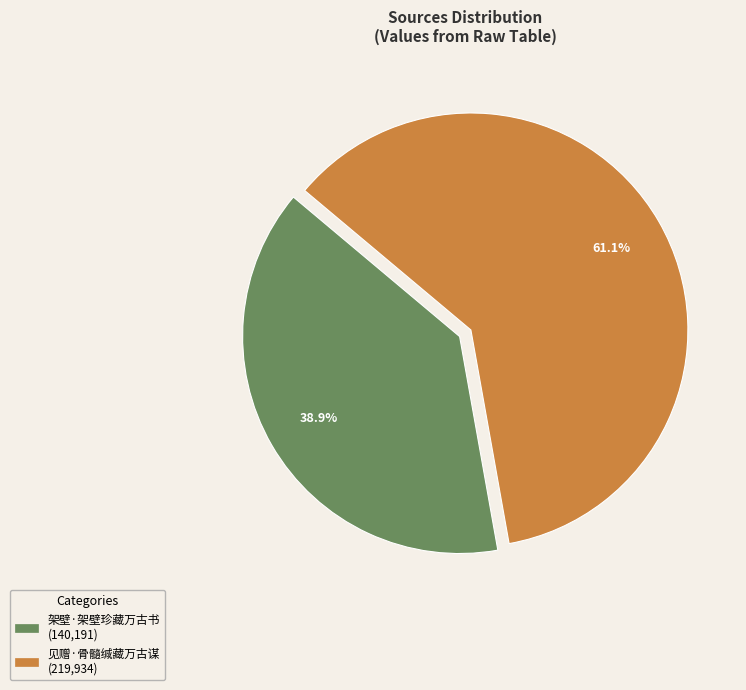

To the nearest percent, what percentage of the pie is 架壁·架壁珍藏万古书?

39%